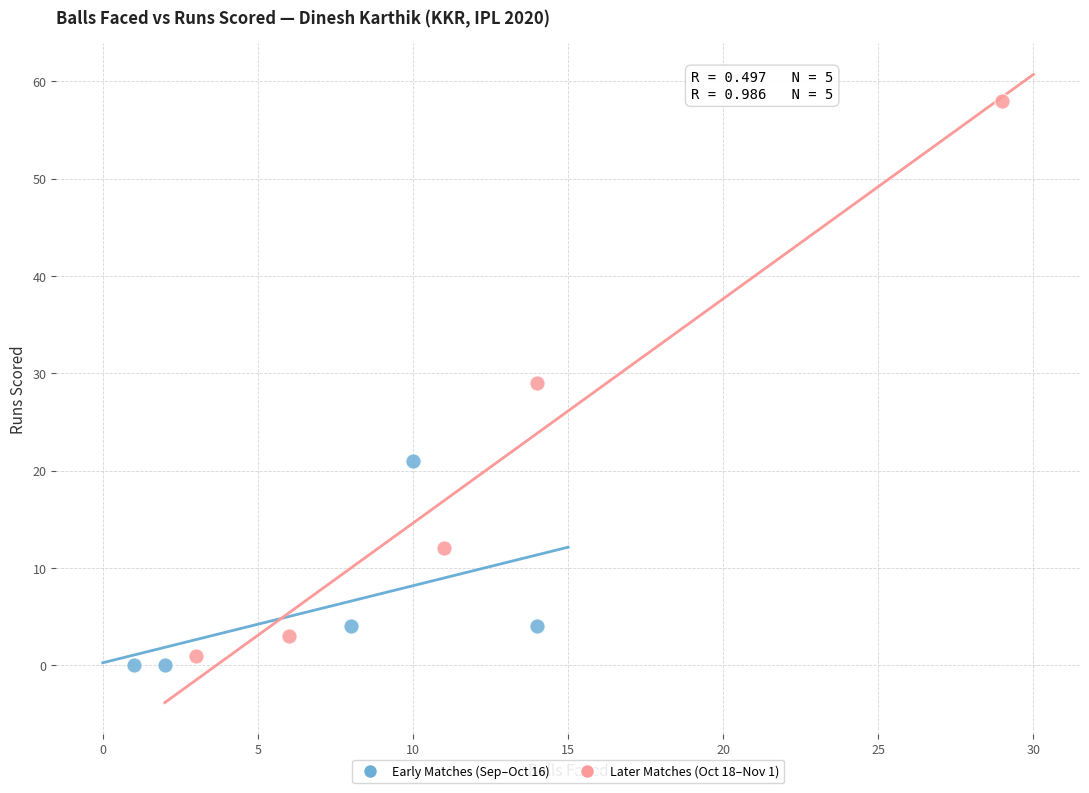

Which series reaches the maximum Y coordinate?

Later Matches (Oct 18–Nov 1)